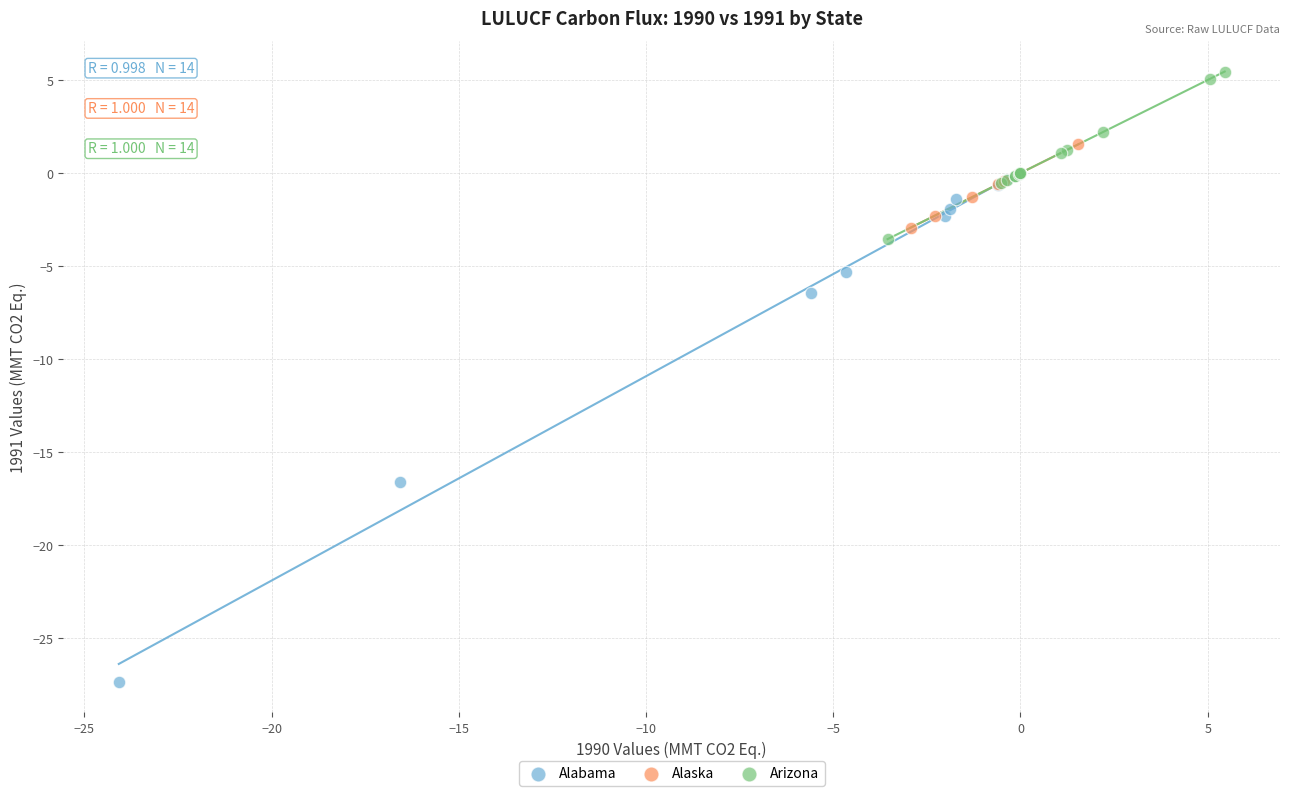

Which series has the widest spread of Y values?

Alabama